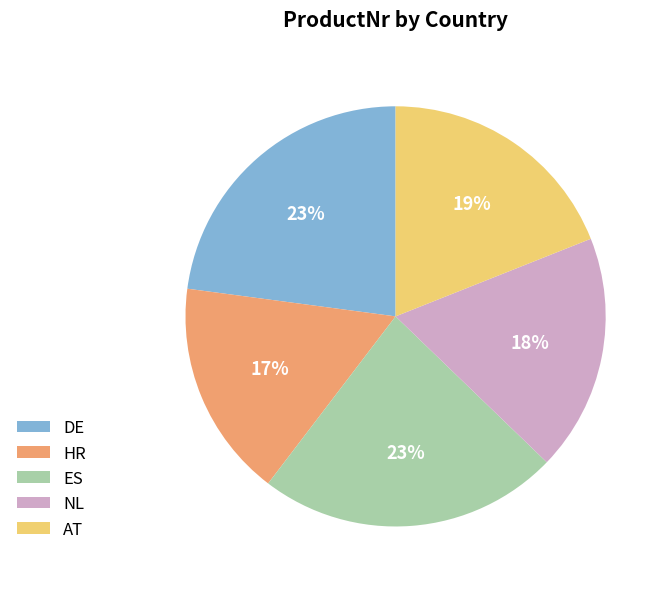

Is the sum of DE and NL greater than half?

No